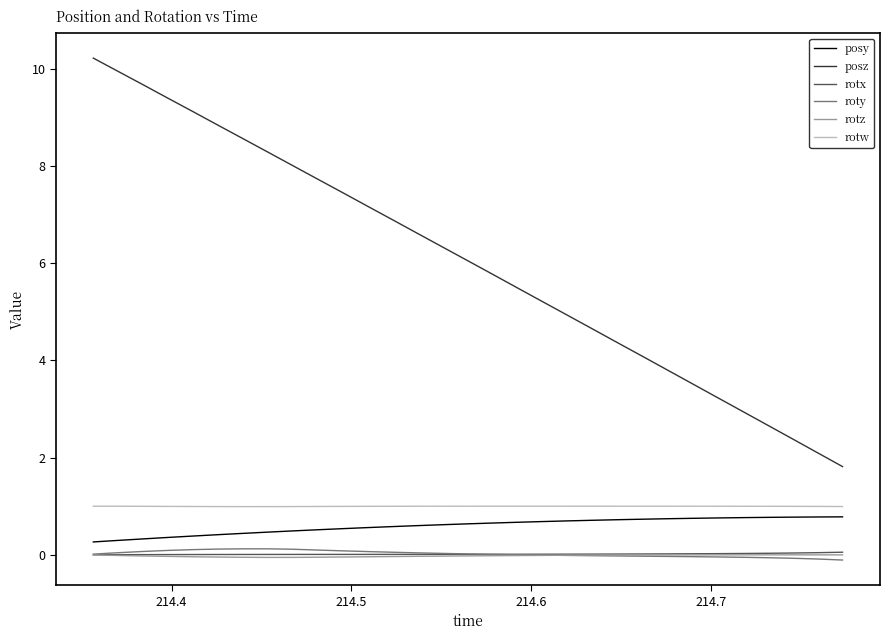

Which series has the largest total across all categories?

posz